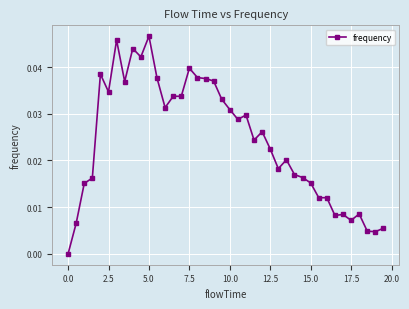

Does the chart have visible grid lines?

Yes